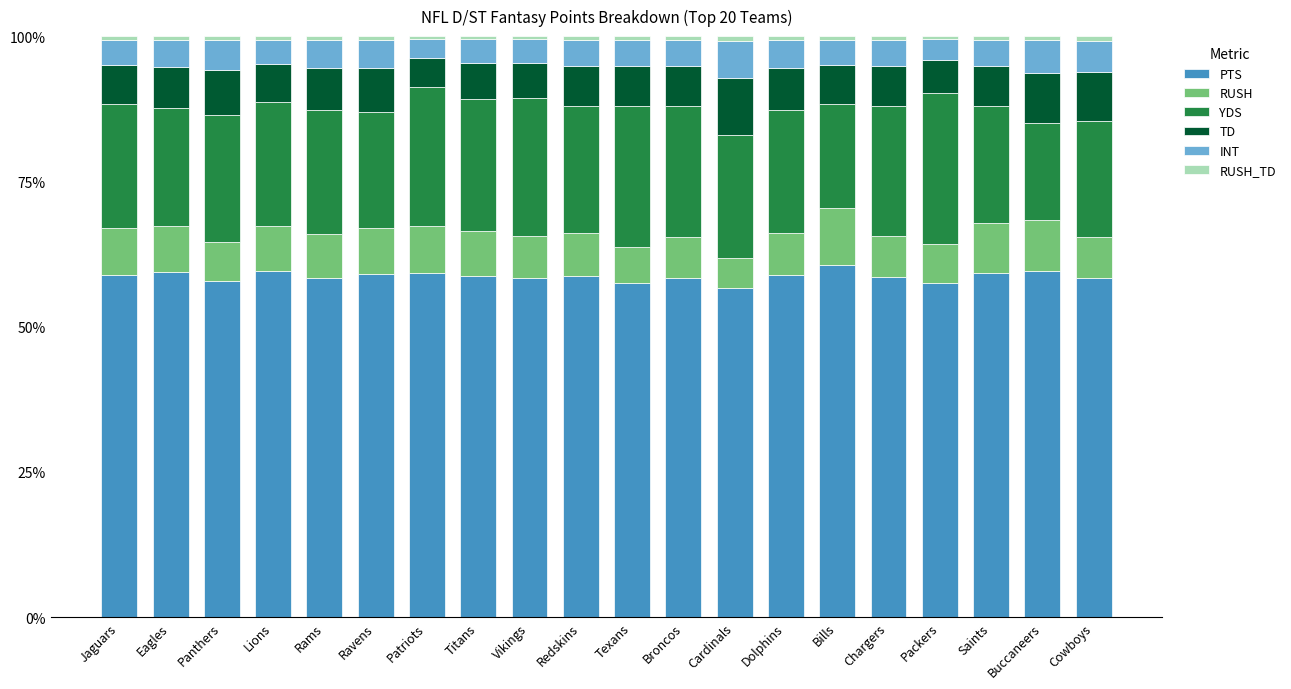

What is the minimum value for PTS?

56.6